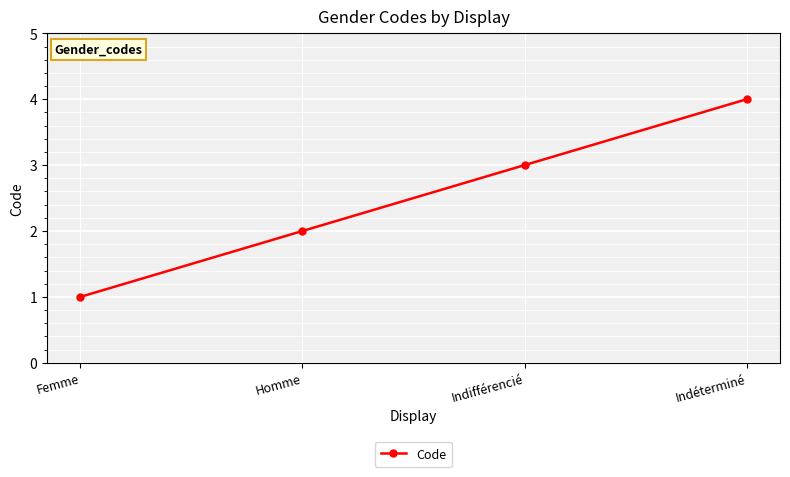

Rank the categories by value from highest to lowest.

Indéterminé, Indifférencié, Homme, Femme